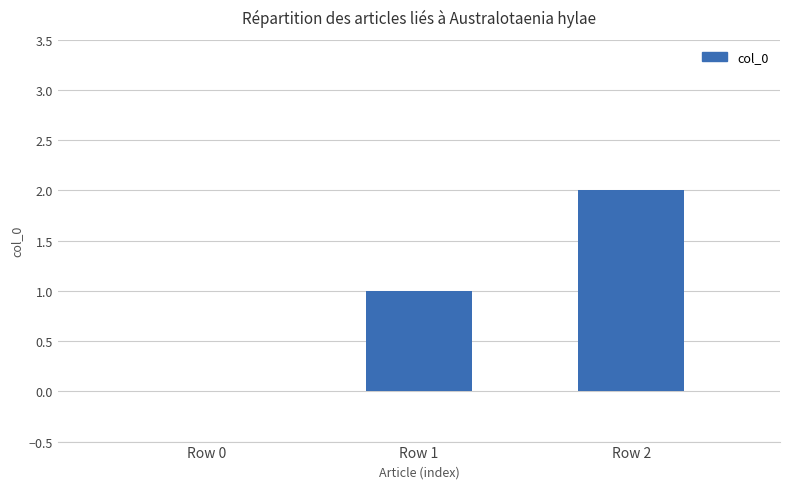

True or false: the data shows 1 at Row 1.

True